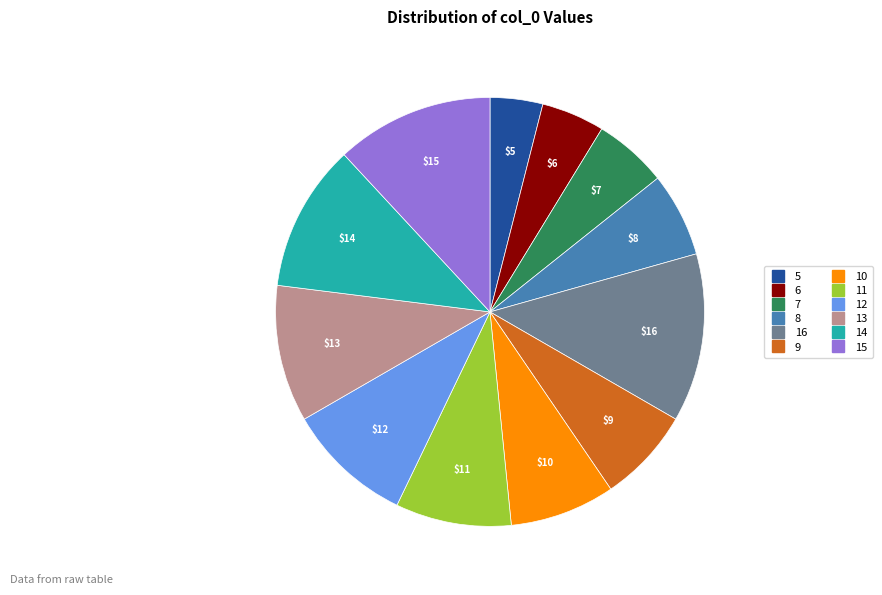

Is it true that 9 is 1% of the pie?

False